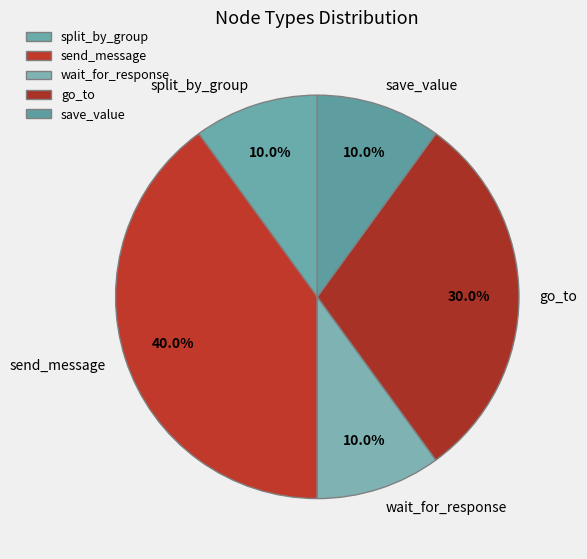

True or false: send_message accounts for 29% of the total.

False